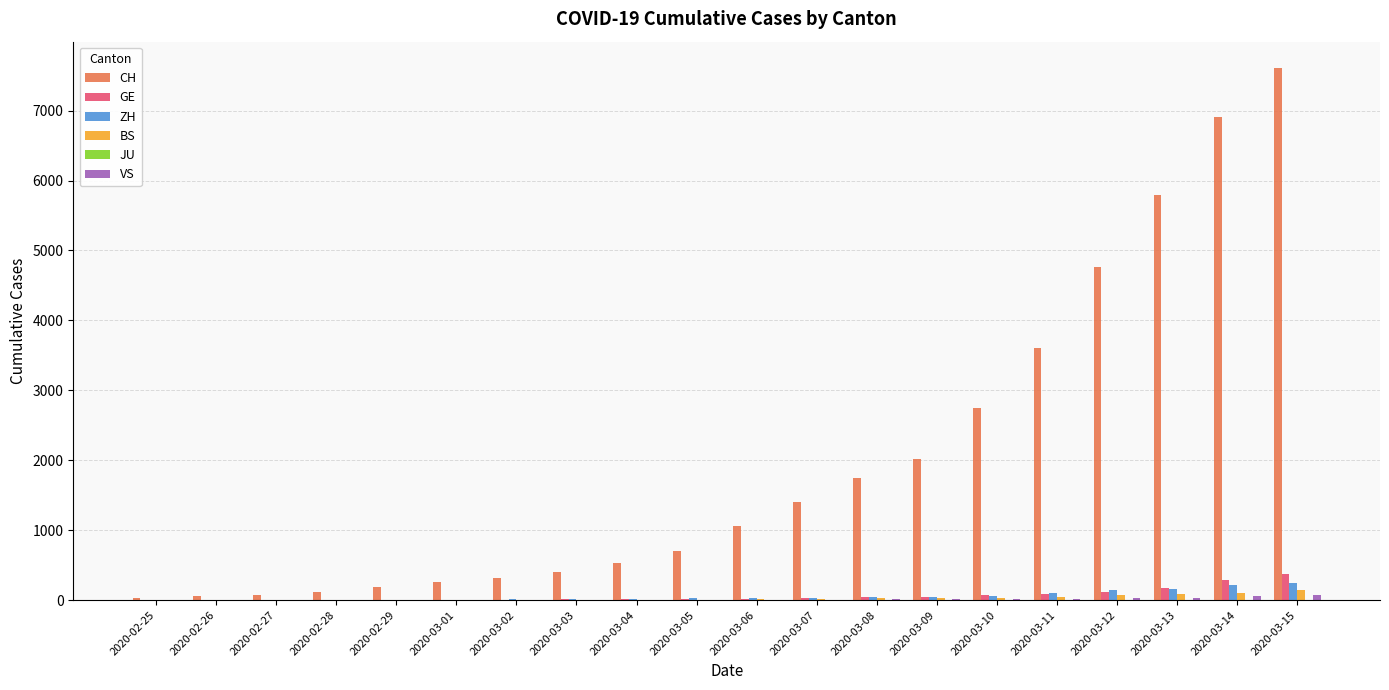

Which series changed the most between 2020-03-09 and 2020-03-11?

CH